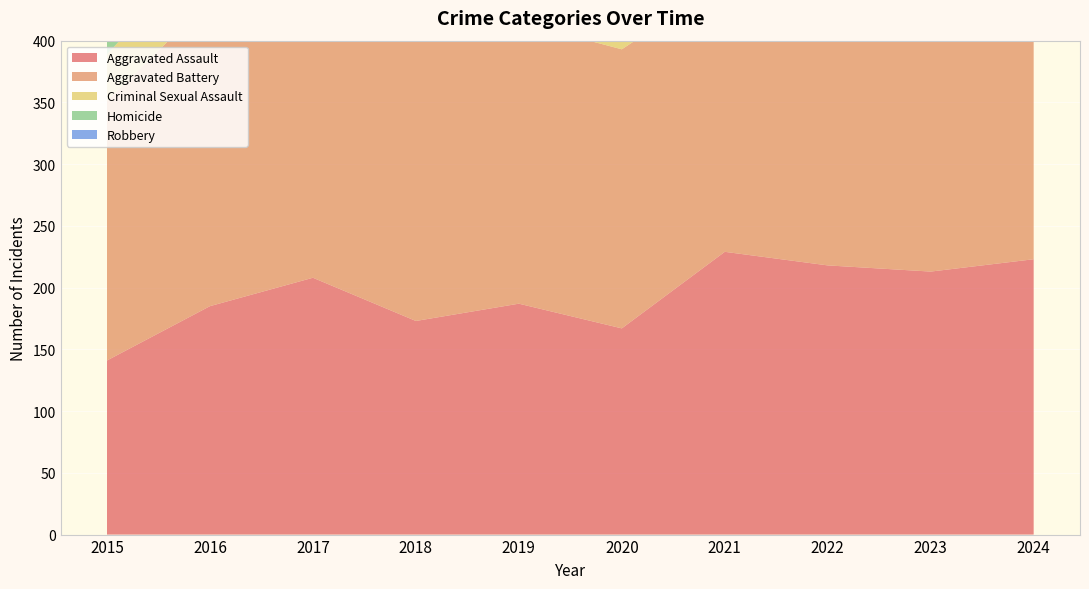

Reading right to left, list all the values displayed in this chart.

Aggravated Assault: 2024=223	2023=213	2022=218	2021=229	2020=167	2019=187	2018=173	2017=208	2016=185	2015=141
Aggravated Battery: 2024=220	2023=208	2022=207	2021=219	2020=226	2019=228	2018=240	2017=258	2016=248	2015=210
Criminal Sexual Assault: 2024=23	2023=27	2022=35	2021=30	2020=36	2019=48	2018=40	2017=38	2016=45	2015=38
Homicide: 2024=28	2023=19	2022=31	2021=34	2020=29	2019=18	2018=20	2017=27	2016=20	2015=10
Robbery: 2024=185	2023=213	2022=174	2021=130	2020=138	2019=204	2018=244	2017=264	2016=300	2015=295